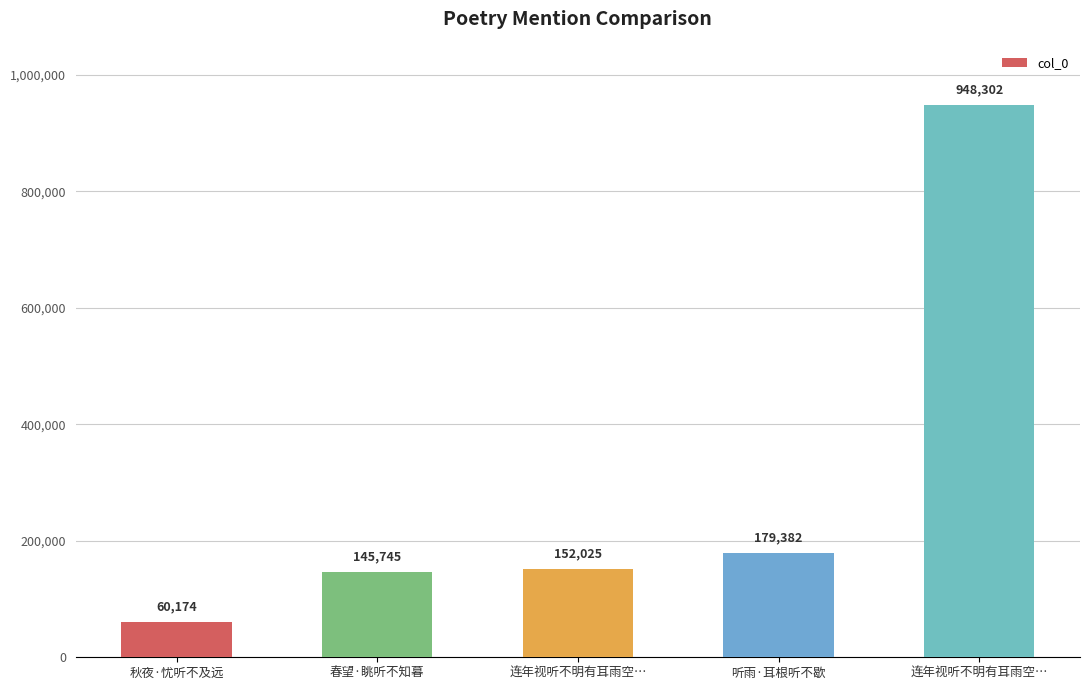

What is the change in value from 连年视听不明有耳雨空… to 连年视听不明有耳雨空…?

+796277